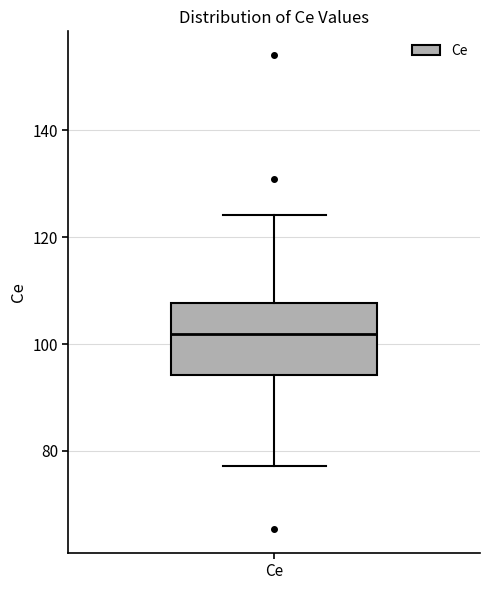

Transcribe this box plot: give where the median line is, the range the box spans, and where the two whiskers end, as read against the y-axis. The values are not printed on the chart, so give them approximately, as read against the axis.

median 102, box 94 to 108, whiskers 78 to 124